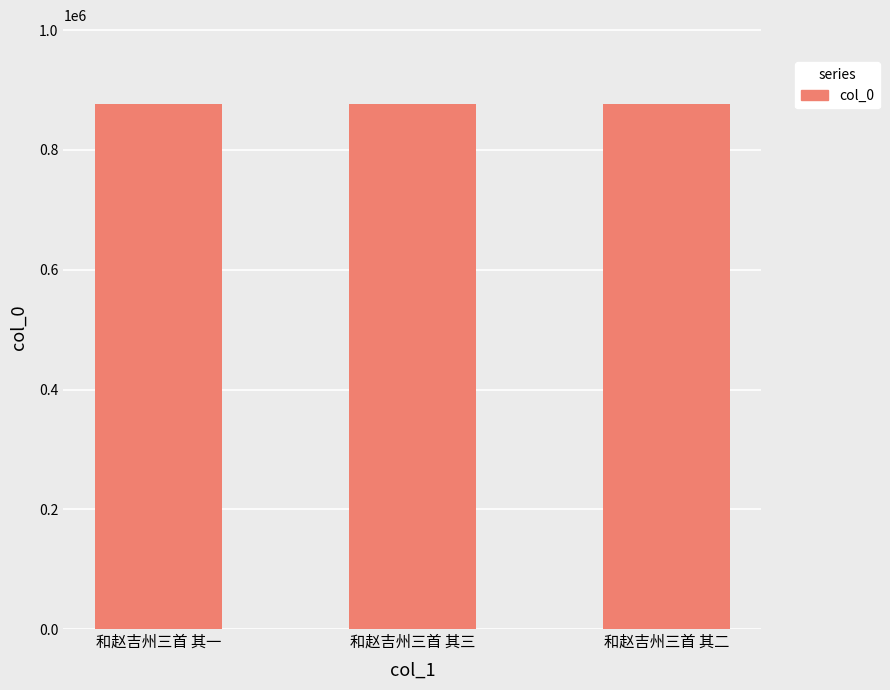

The value at 和赵吉州三首 其二 is 289133. True or false?

False